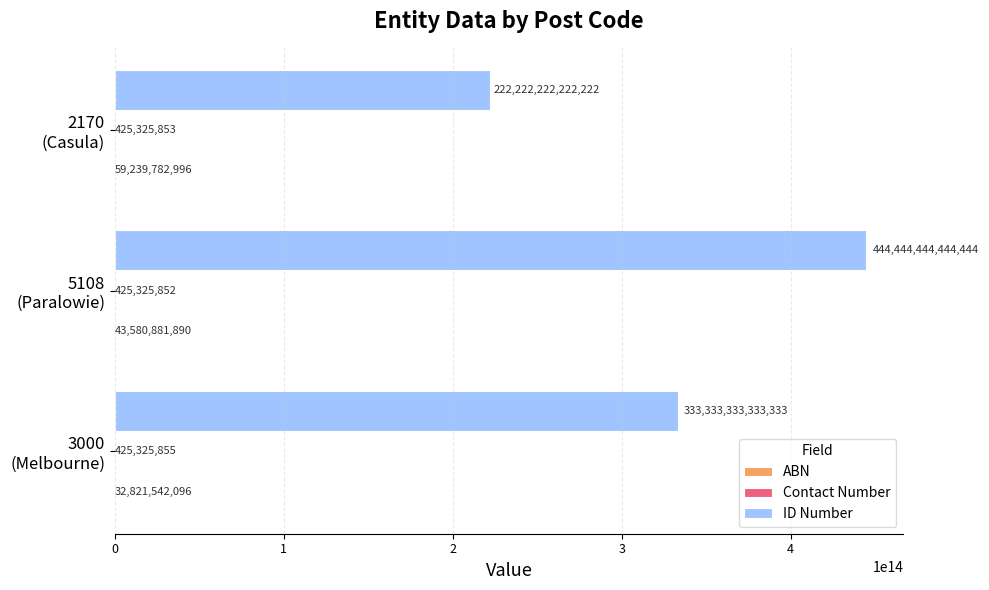

How many ID Number values are between 222222222222222 and 444444444444444?

3